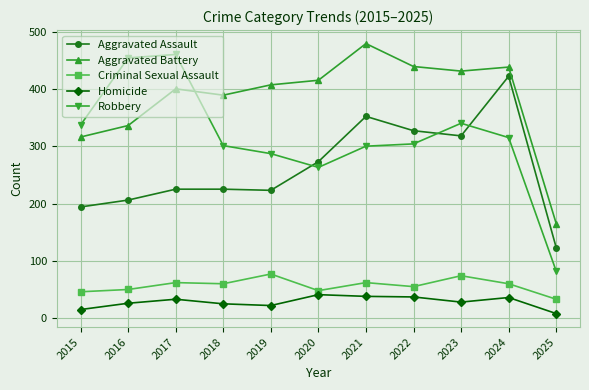

What are all the series names shown in the legend?

Aggravated Assault, Aggravated Battery, Criminal Sexual Assault, Homicide, Robbery